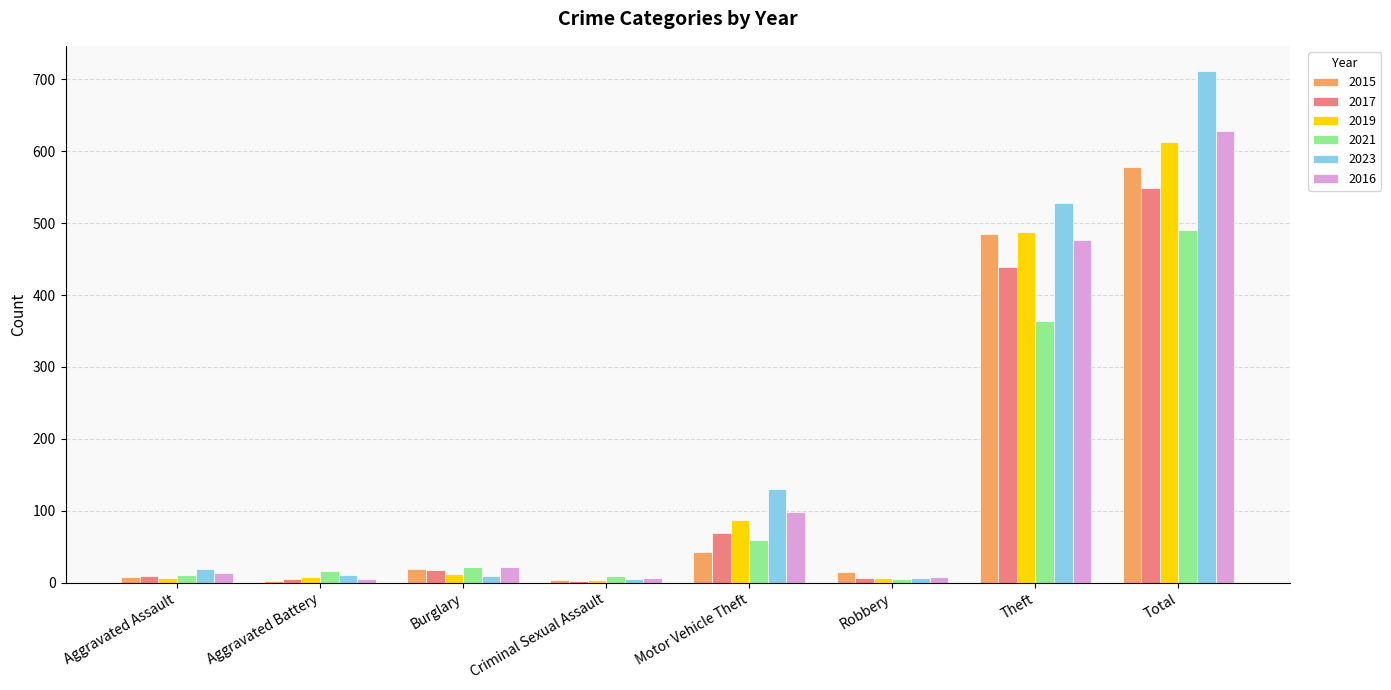

The value of 2021 at Burglary is 22. True or false?

True